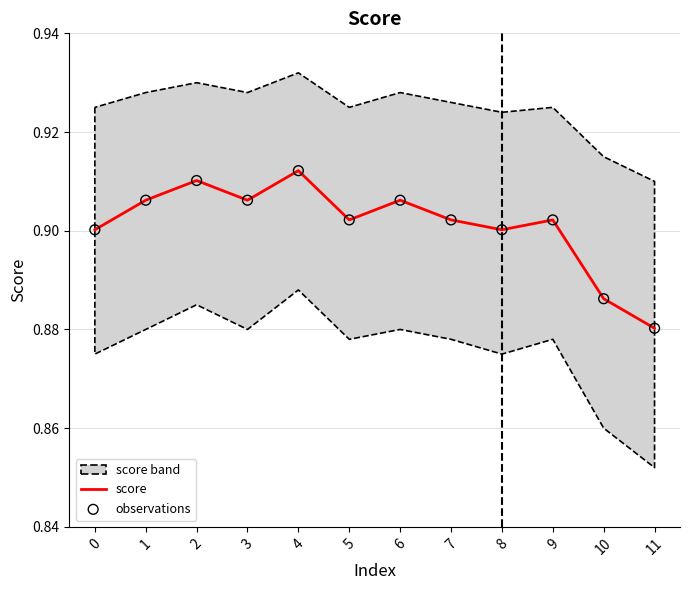

At how many categories does at least one series exceed 0?

12